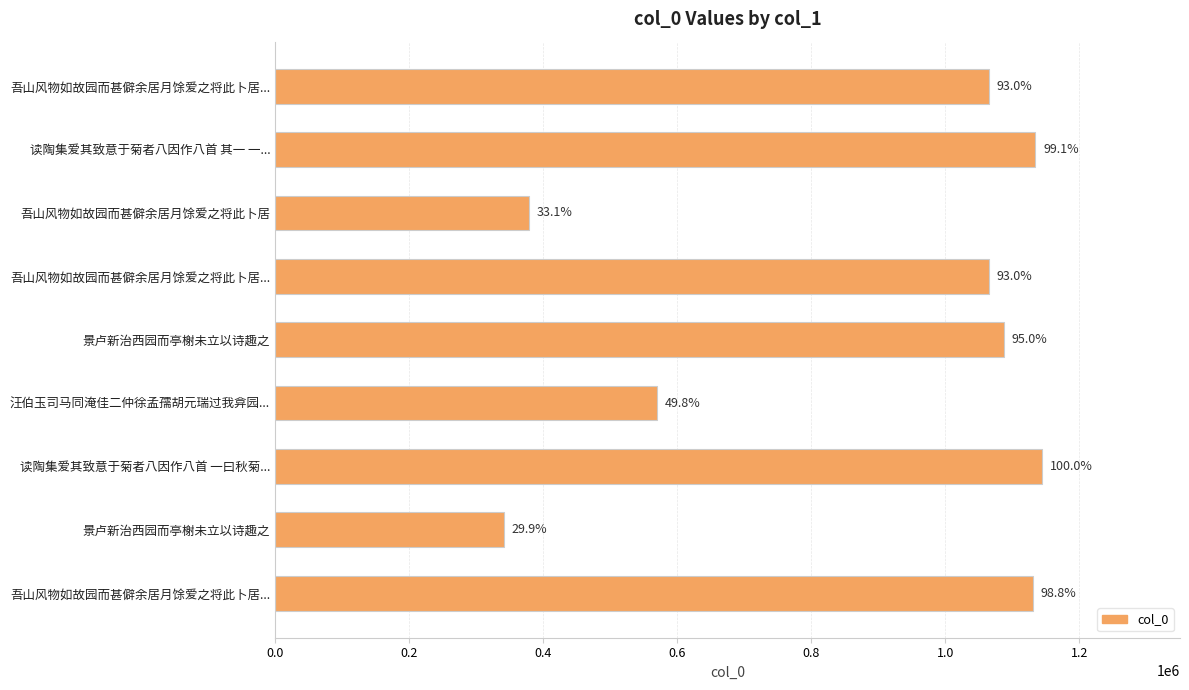

Does the chart contain any negative values?

No